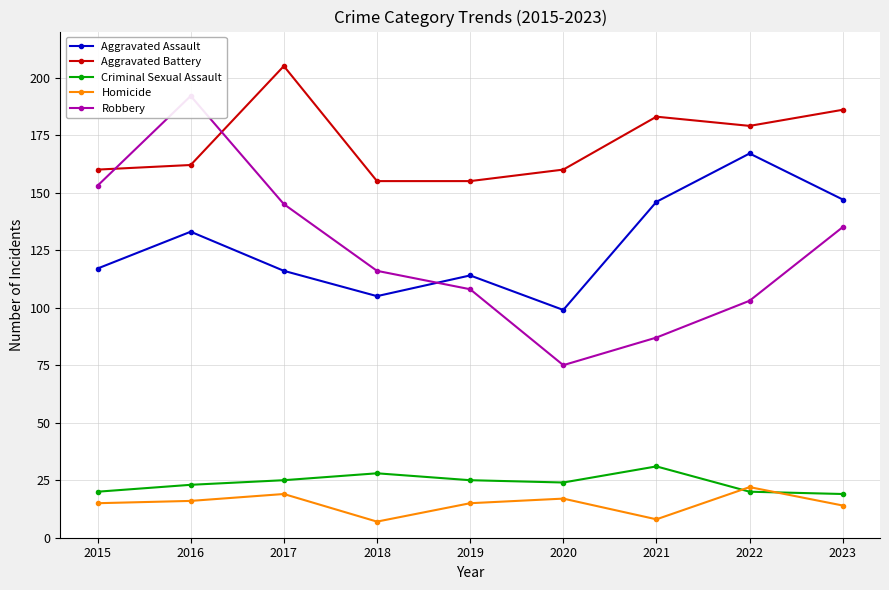

What is the sum of all Homicide values?

133